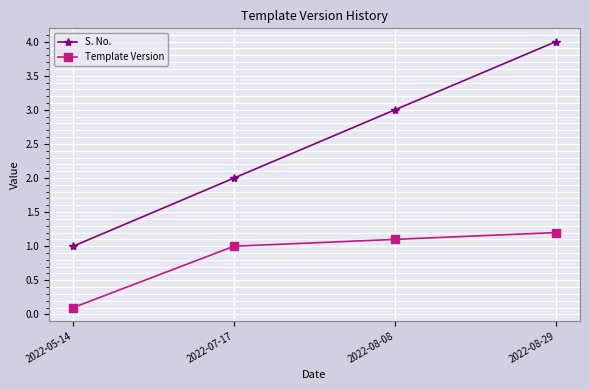

What is the difference between the maximum and second lowest values in the Template Version series?

0.2